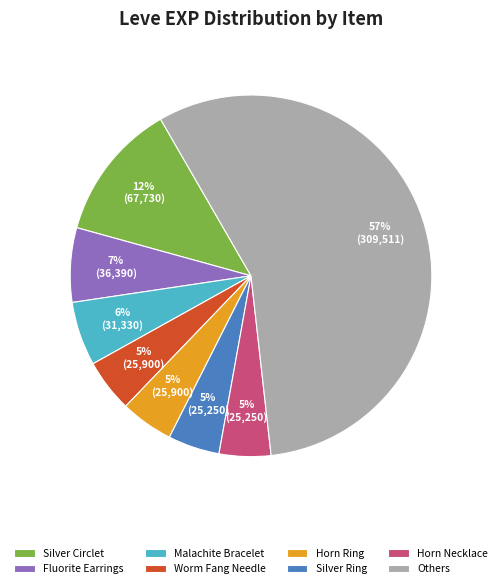

To the nearest percent, what is the average slice percentage?

12%